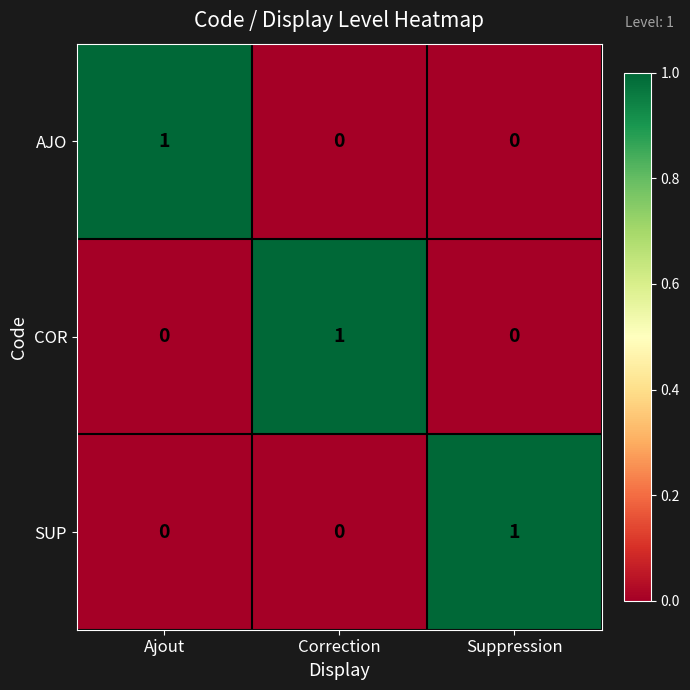

What is the spread (max minus min) of values at Ajout?

1